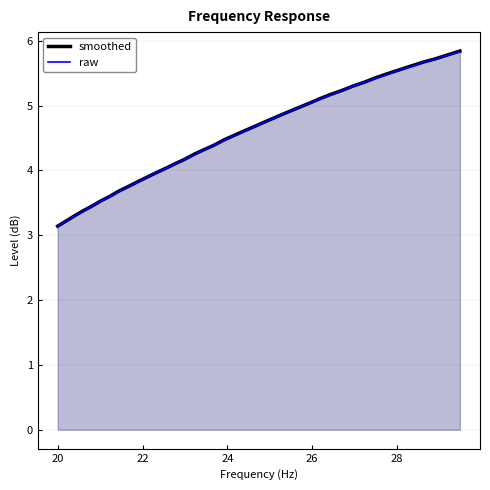

True or false: raw and smoothed intersect in this chart.

False